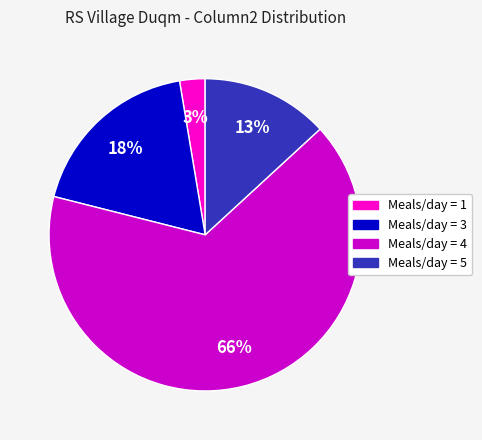

How many slices are in this pie chart?

4